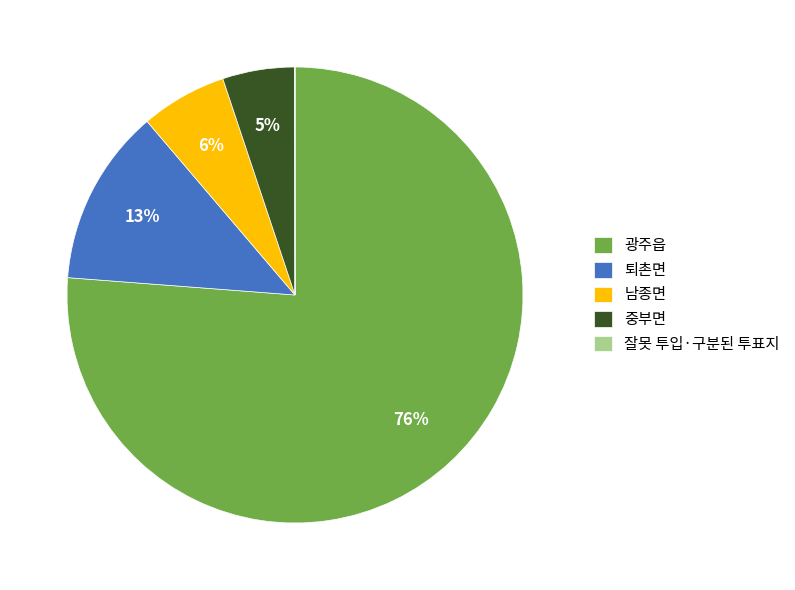

Between 퇴촌면 and 중부면, which is larger?

퇴촌면